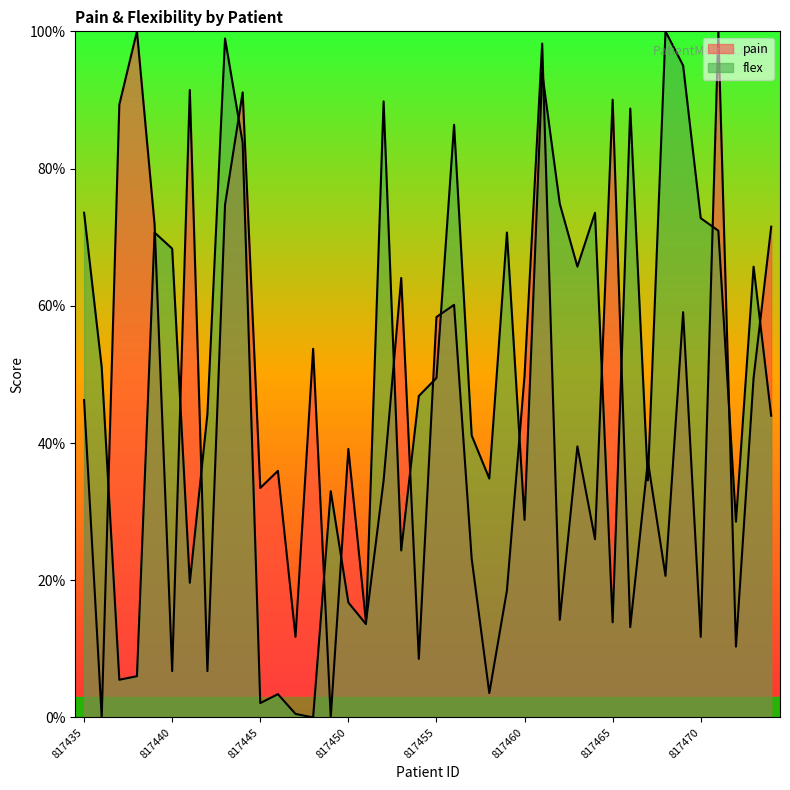

What is the difference between the pain values at 817460 and 817458?

46.3